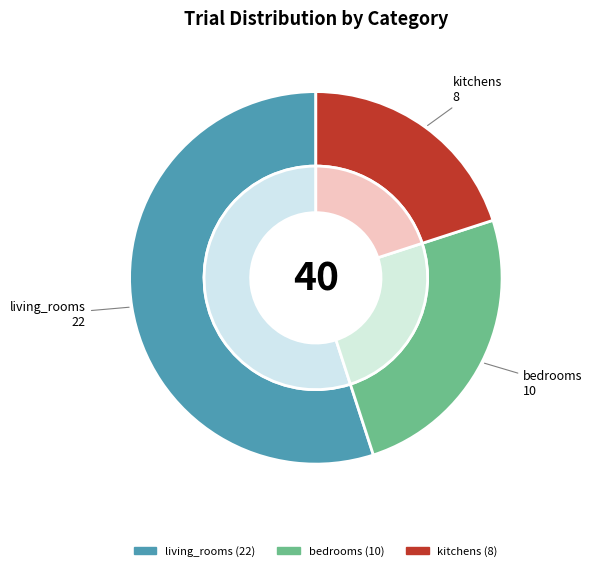

Which slice is the smallest?

kitchens